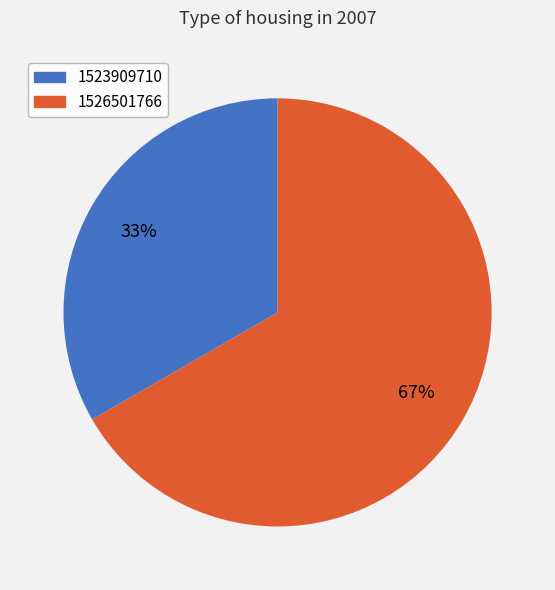

Does 1523909710 account for over 50% of the chart?

No